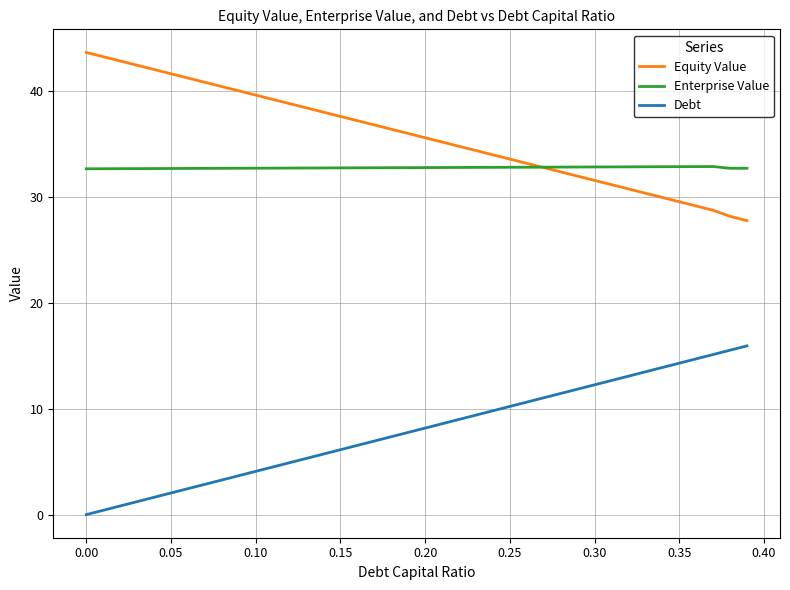

How many lines are shown in the chart?

3